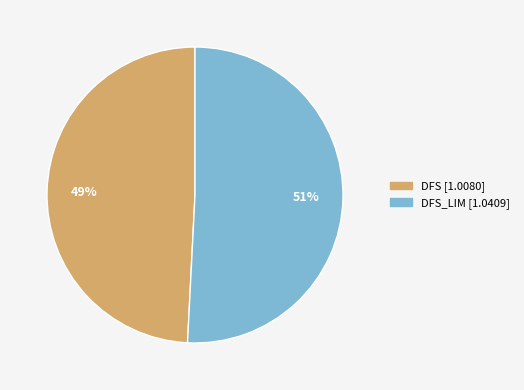

What is the largest slice in the pie chart?

DFS_LIM [1.0409]